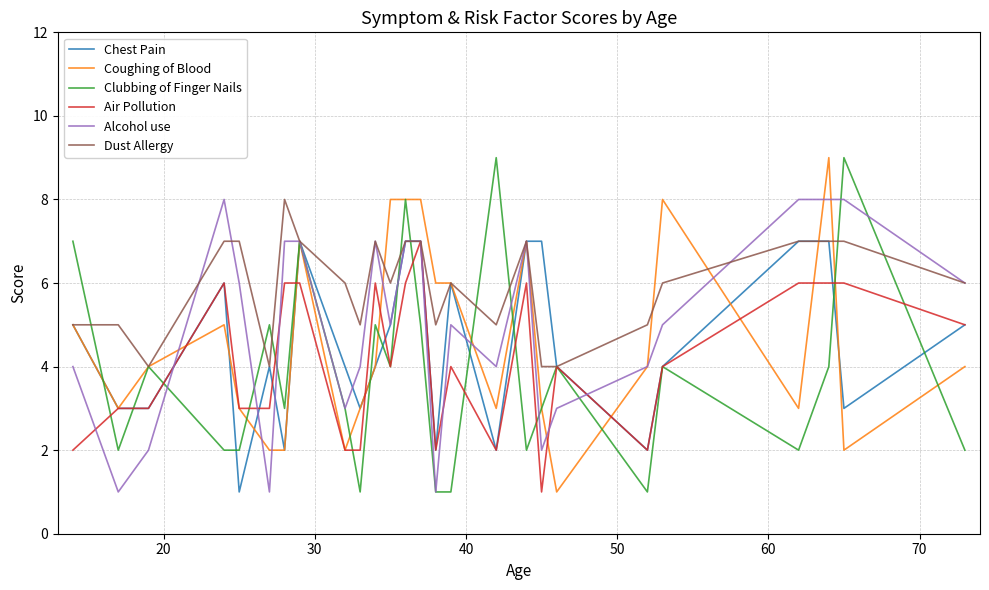

What is the highest value of the Chest Pain series?

7